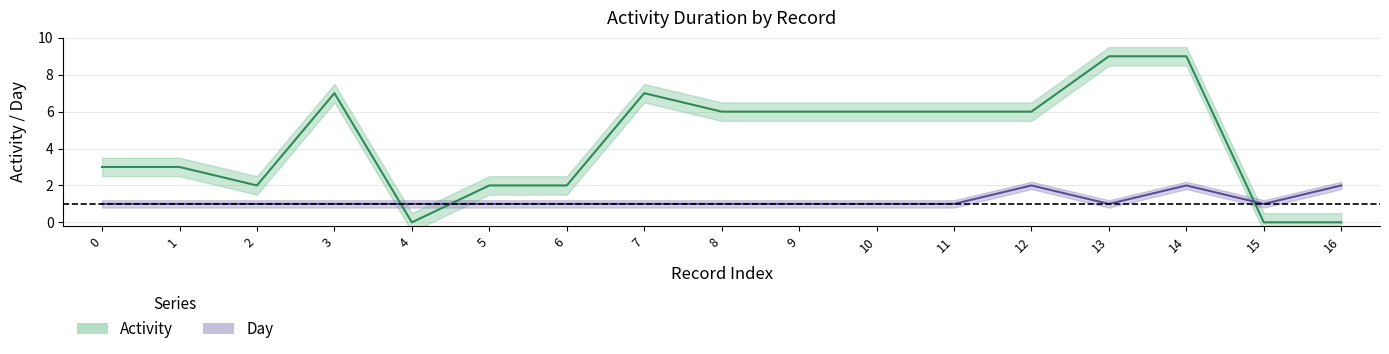

What is the spread (max minus min) of values at 7?

6